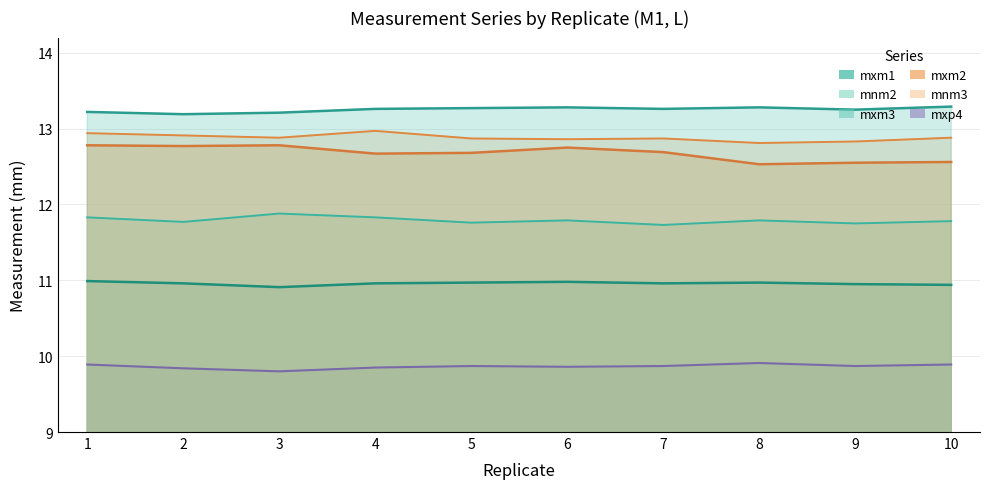

What are all the series names shown in the legend?

mxm1, mnm2, mxm3, mxm2, mnm3, mxp4